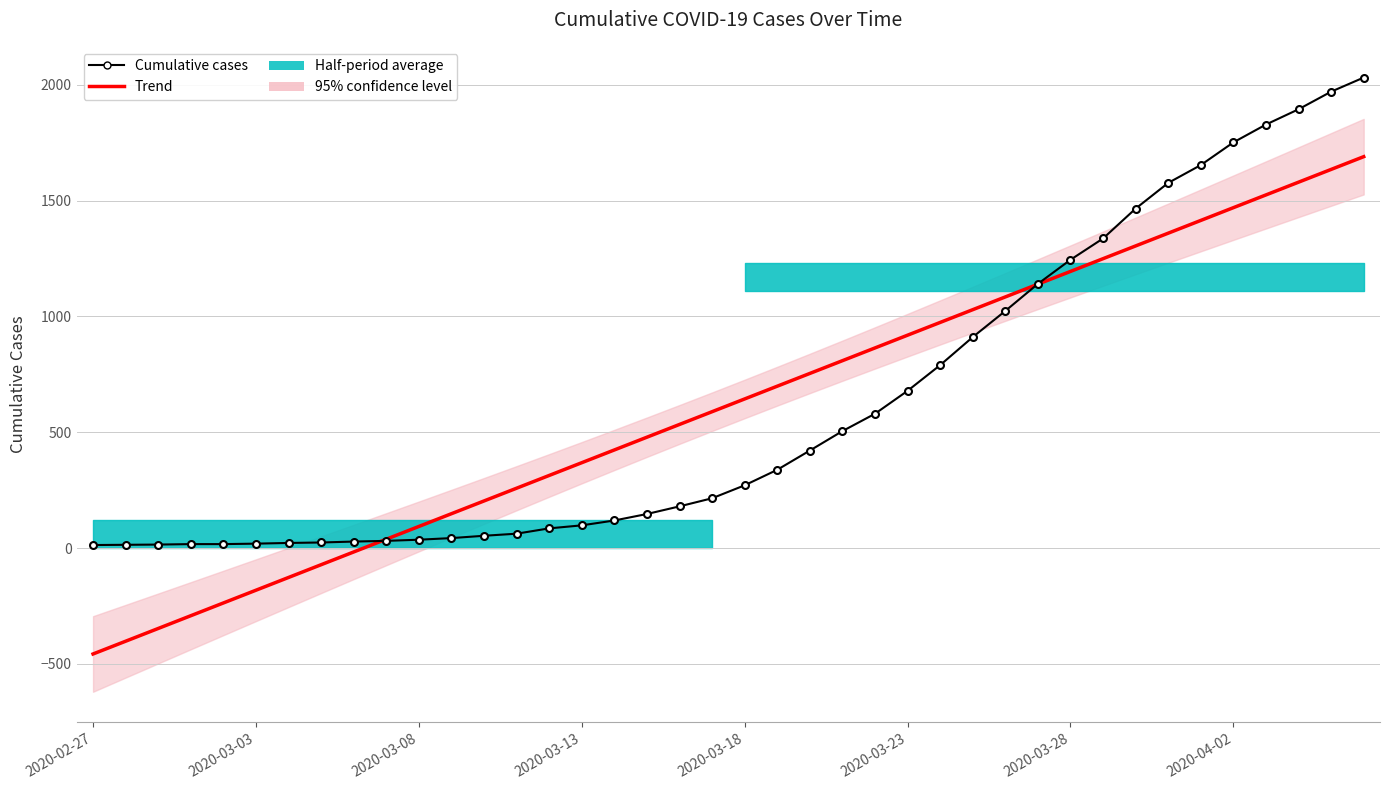

How many intersections are there between Trend and Cumulative cases?

2